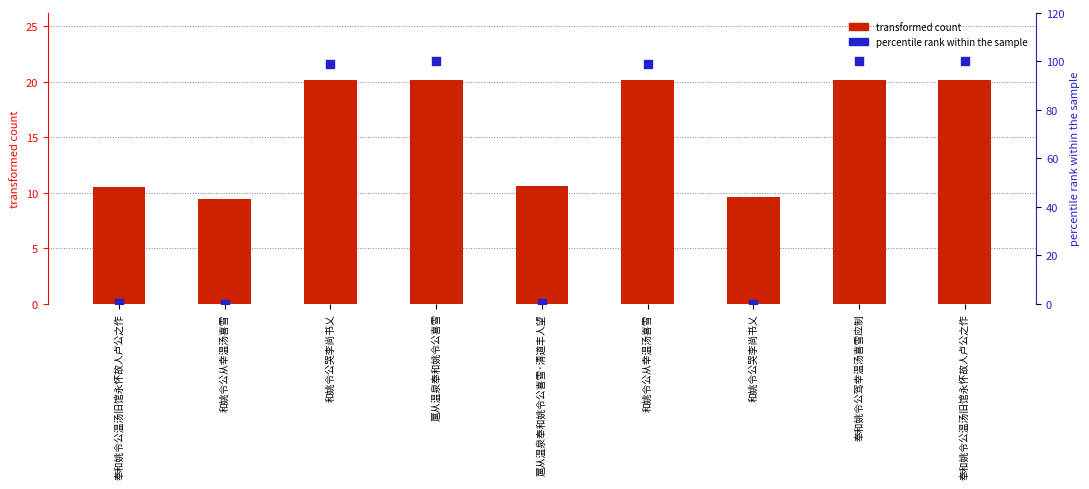

Is the value of percentile rank within the sample at 扈从温泉奉和姚令公喜雪·清道丰人望 greater than the value of transformed count at 奉和姚令公温汤旧馆永怀故人卢公之作?

No